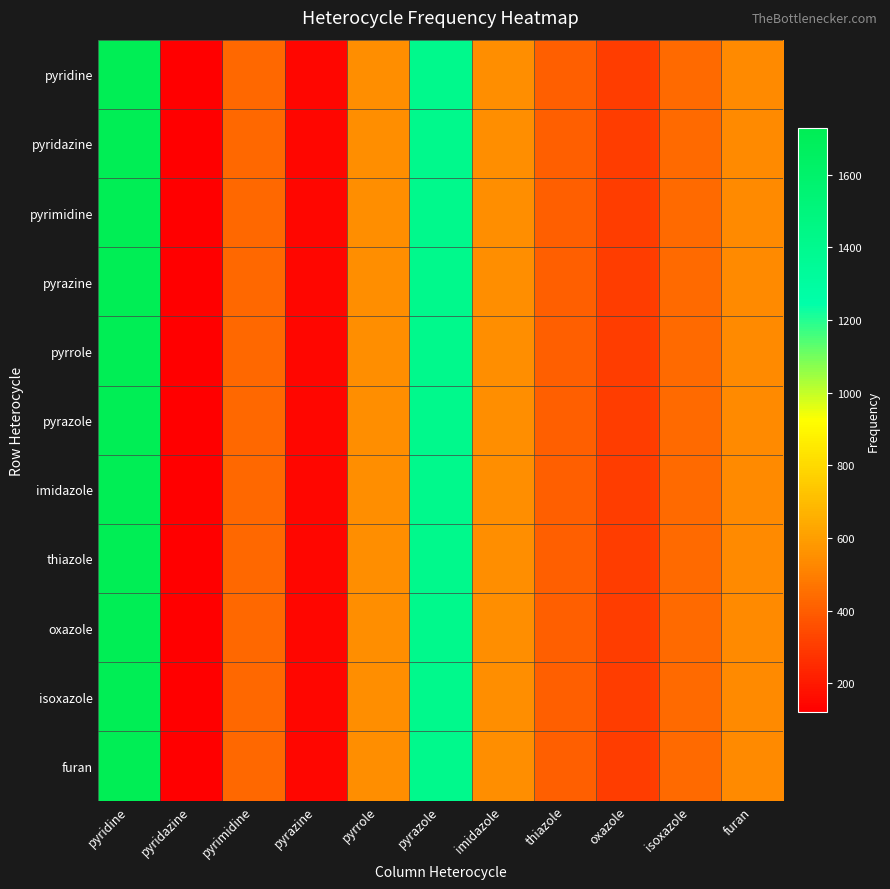

Reading left to right, what are all the values shown in this chart?

pyridine: pyridine=1728	pyridazine=121	pyrimidine=434	pyrazine=144	pyrrole=543	pyrazole=1411	imidazole=547	thiazole=407	oxazole=309	isoxazole=437	furan=531
pyridazine: pyridine=1728	pyridazine=121	pyrimidine=434	pyrazine=144	pyrrole=543	pyrazole=1411	imidazole=547	thiazole=407	oxazole=309	isoxazole=437	furan=531
pyrimidine: pyridine=1728	pyridazine=121	pyrimidine=434	pyrazine=144	pyrrole=543	pyrazole=1411	imidazole=547	thiazole=407	oxazole=309	isoxazole=437	furan=531
pyrazine: pyridine=1728	pyridazine=121	pyrimidine=434	pyrazine=144	pyrrole=543	pyrazole=1411	imidazole=547	thiazole=407	oxazole=309	isoxazole=437	furan=531
pyrrole: pyridine=1728	pyridazine=121	pyrimidine=434	pyrazine=144	pyrrole=543	pyrazole=1411	imidazole=547	thiazole=407	oxazole=309	isoxazole=437	furan=531
pyrazole: pyridine=1728	pyridazine=121	pyrimidine=434	pyrazine=144	pyrrole=543	pyrazole=1411	imidazole=547	thiazole=407	oxazole=309	isoxazole=437	furan=531
imidazole: pyridine=1728	pyridazine=121	pyrimidine=434	pyrazine=144	pyrrole=543	pyrazole=1411	imidazole=547	thiazole=407	oxazole=309	isoxazole=437	furan=531
thiazole: pyridine=1728	pyridazine=121	pyrimidine=434	pyrazine=144	pyrrole=543	pyrazole=1411	imidazole=547	thiazole=407	oxazole=309	isoxazole=437	furan=531
oxazole: pyridine=1728	pyridazine=121	pyrimidine=434	pyrazine=144	pyrrole=543	pyrazole=1411	imidazole=547	thiazole=407	oxazole=309	isoxazole=437	furan=531
isoxazole: pyridine=1728	pyridazine=121	pyrimidine=434	pyrazine=144	pyrrole=543	pyrazole=1411	imidazole=547	thiazole=407	oxazole=309	isoxazole=437	furan=531
furan: pyridine=1728	pyridazine=121	pyrimidine=434	pyrazine=144	pyrrole=543	pyrazole=1411	imidazole=547	thiazole=407	oxazole=309	isoxazole=437	furan=531